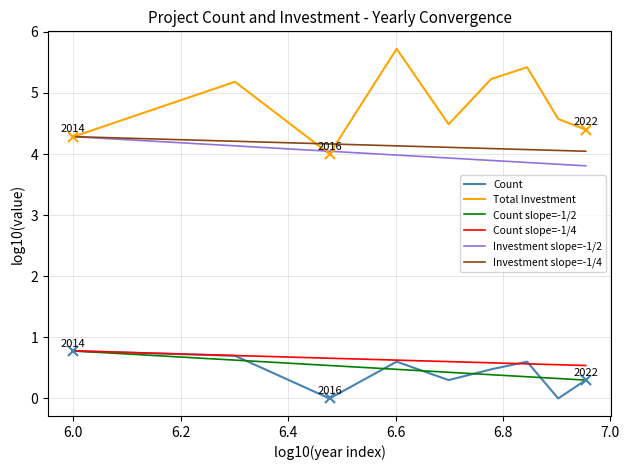

Is this an area chart (filled region under the line)?

No